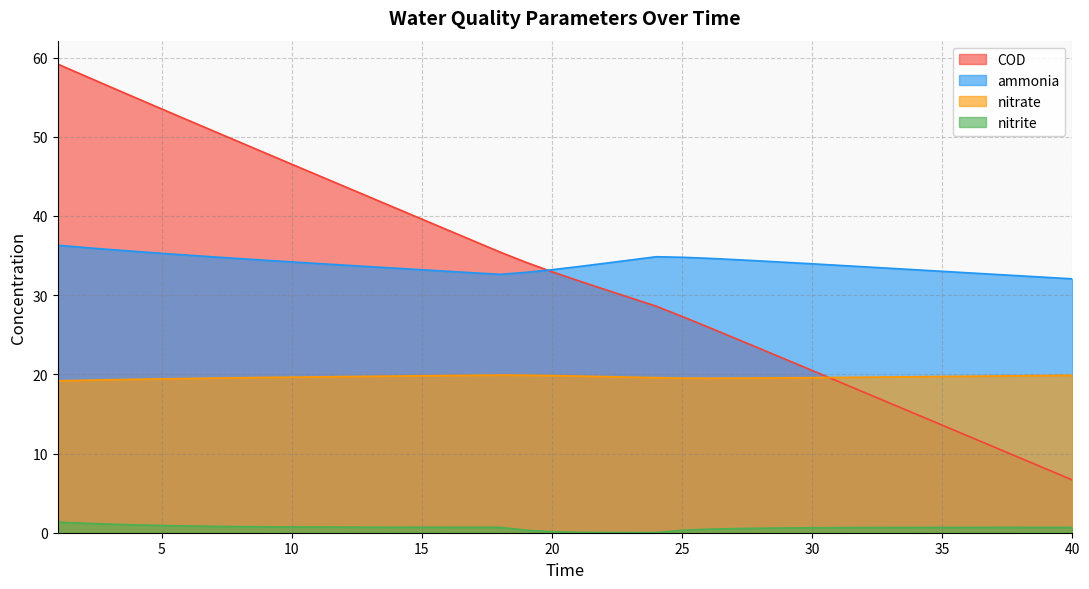

What is the difference between the maximum and minimum values in the ammonia series?

4.2